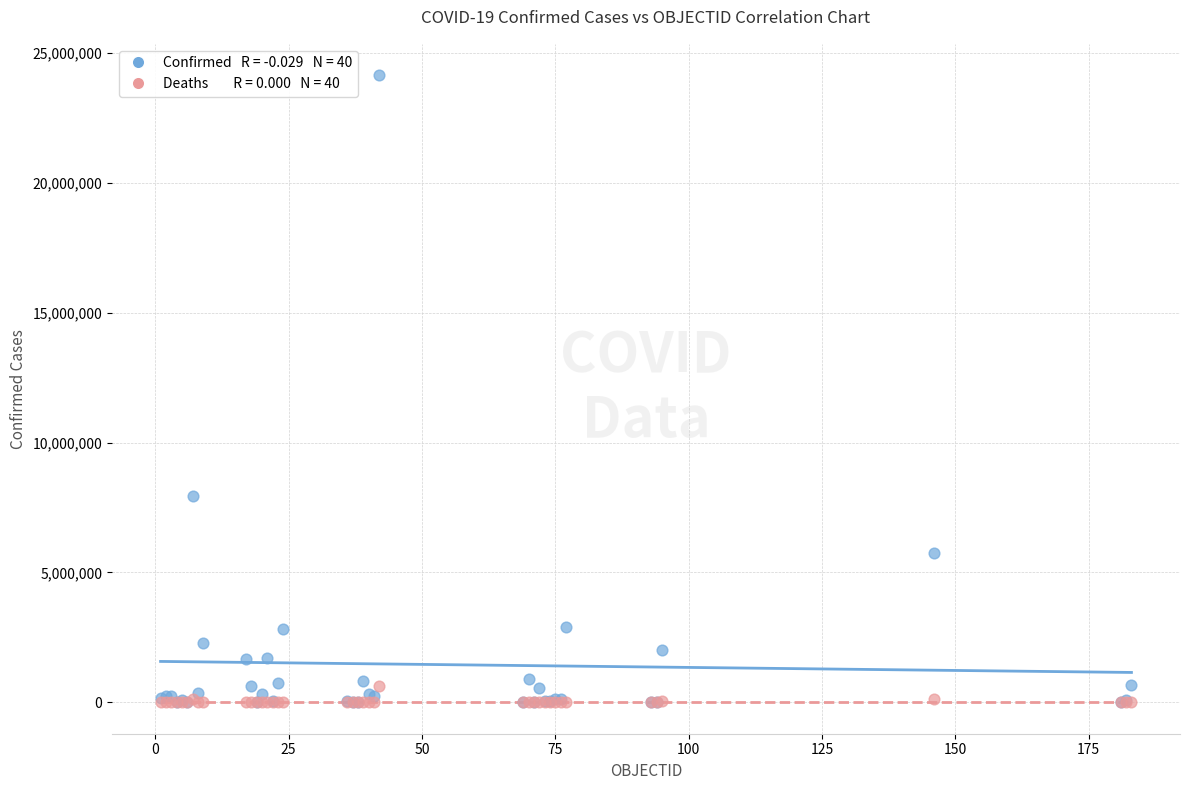

Across all series, what Y value is closest to 12071017?

7940657